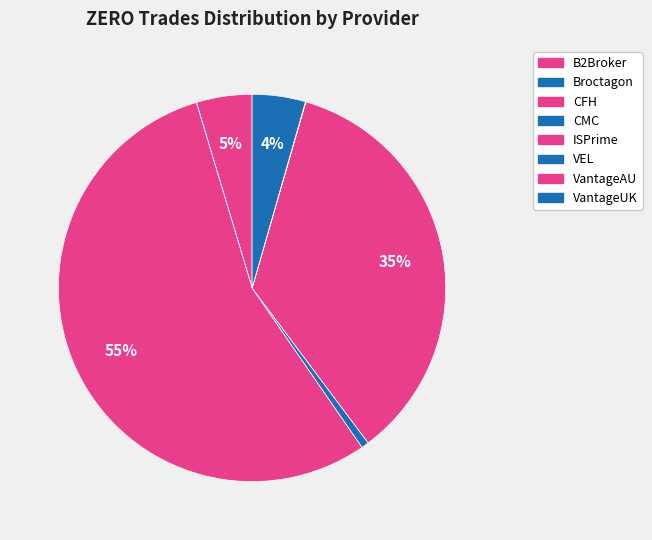

What percentage is the VantageUK slice, to the nearest percent?

4%